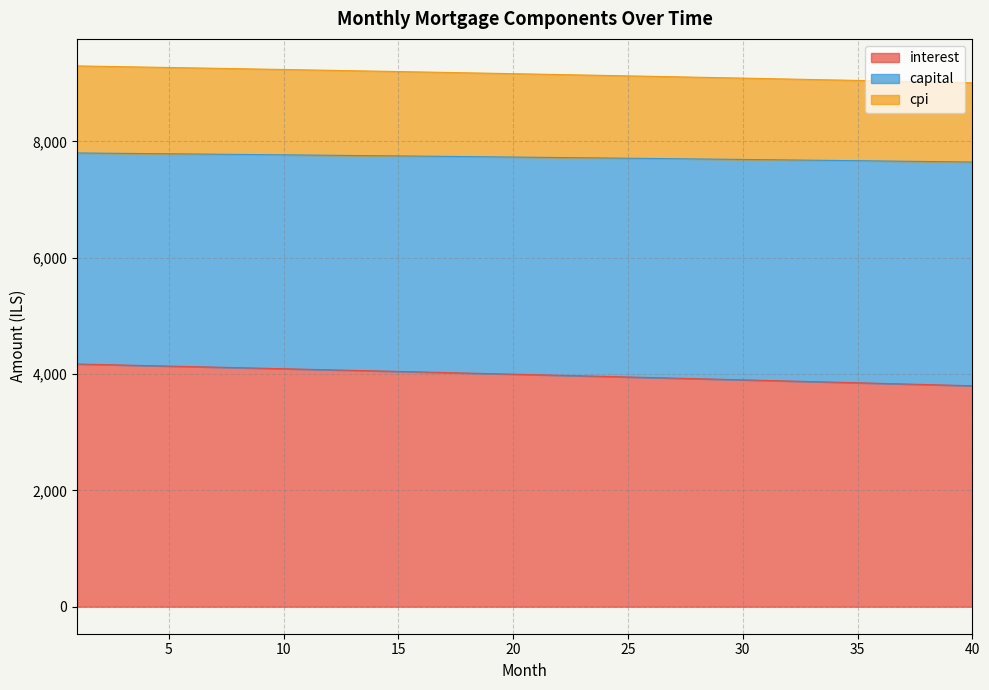

Which series changed the most between 18 and 25?

interest